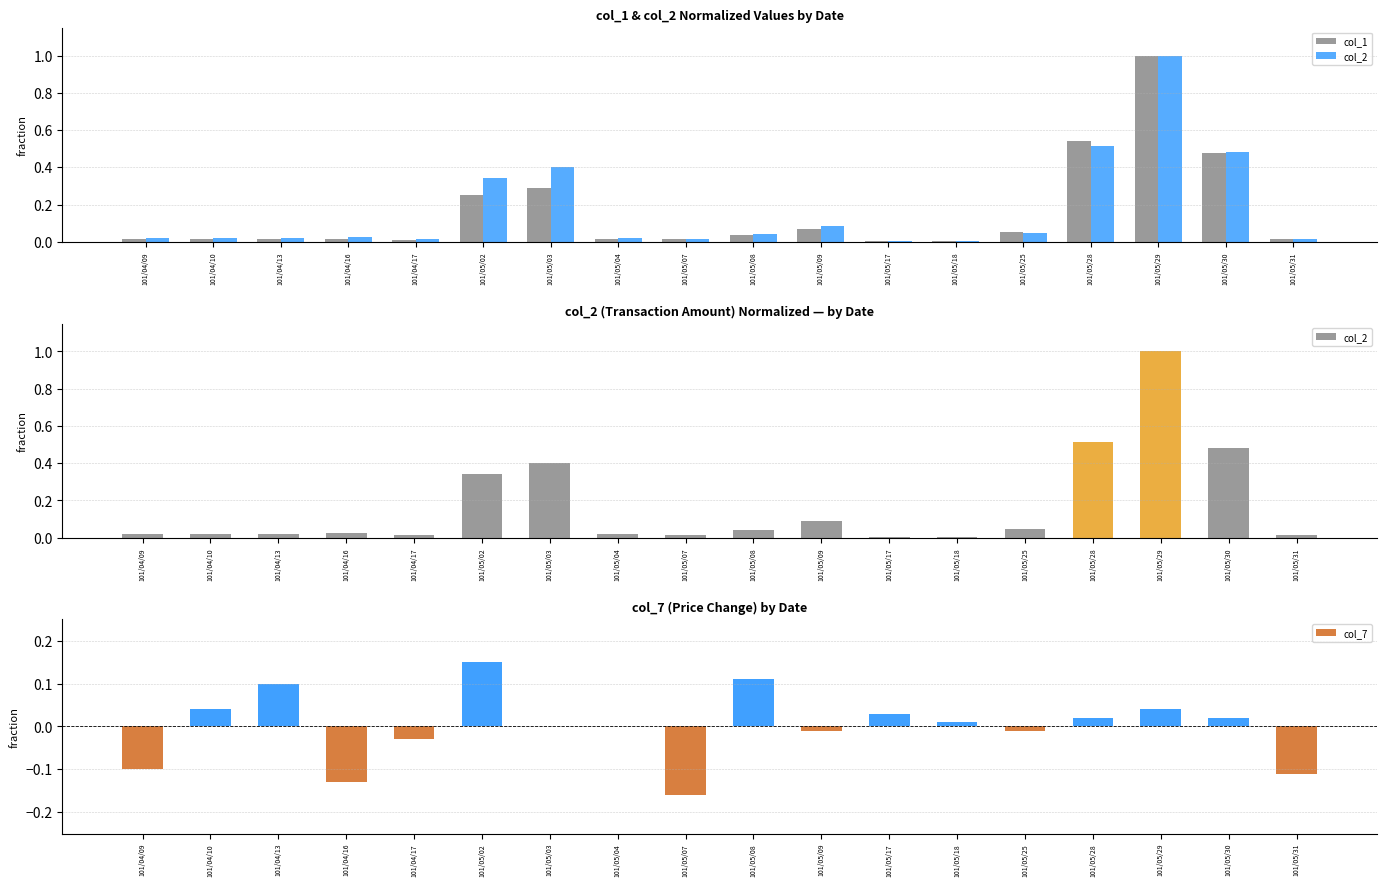

What is the total value across all series at 101/05/07?

-0.1